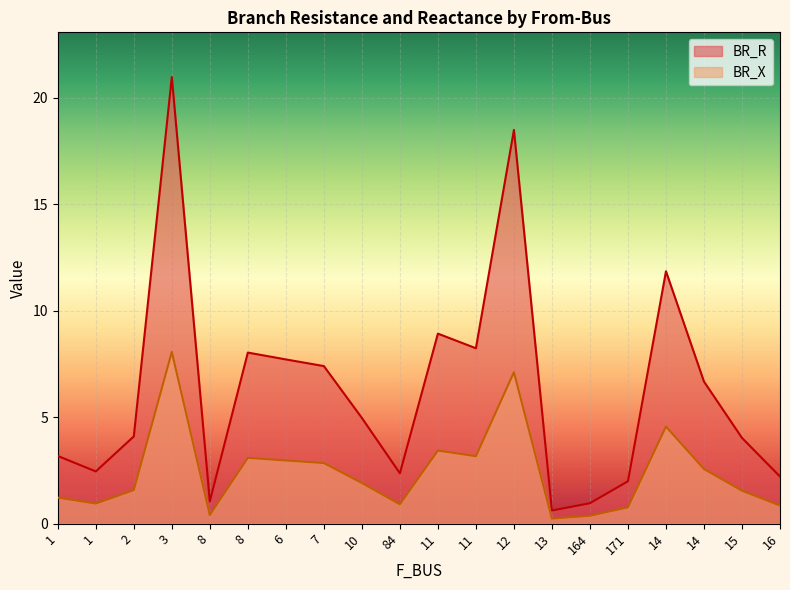

Which series has the largest range (max minus min)?

BR_R